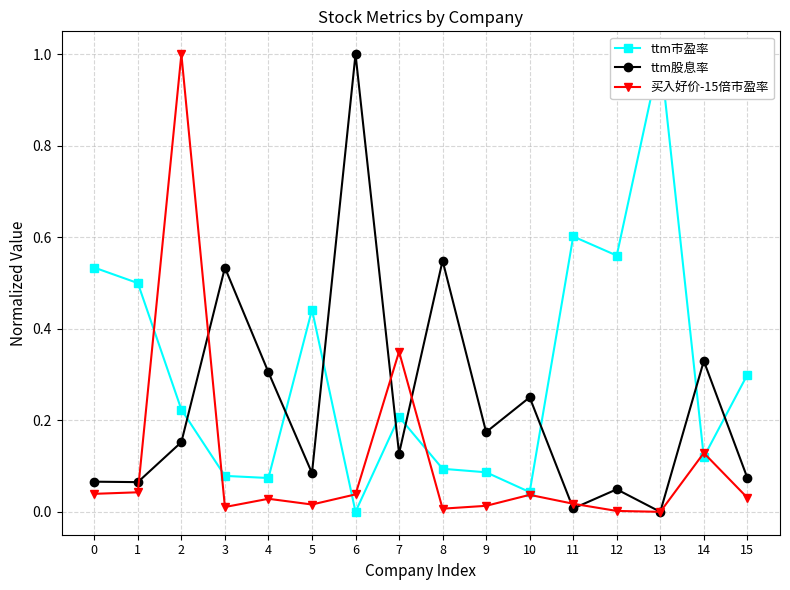

The 买入好价-15倍市盈率 series shows 0.0 at 6. True or false?

False